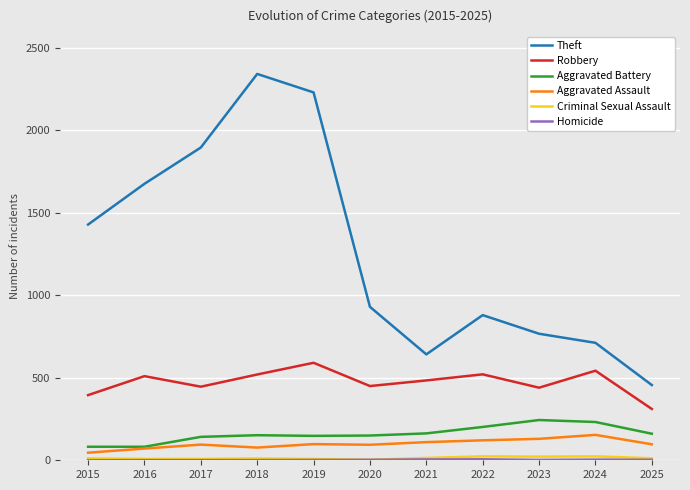

What is the total value across all series at 2015?

1964